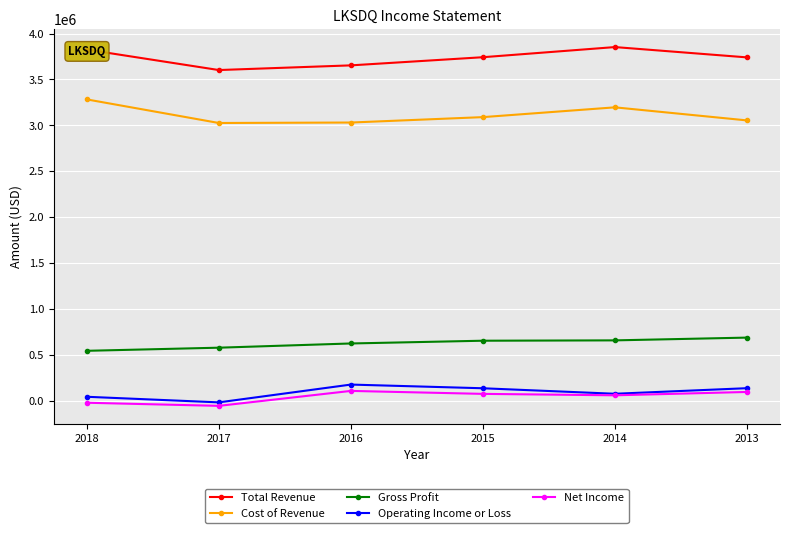

Is this an area chart (filled region under the line)?

No